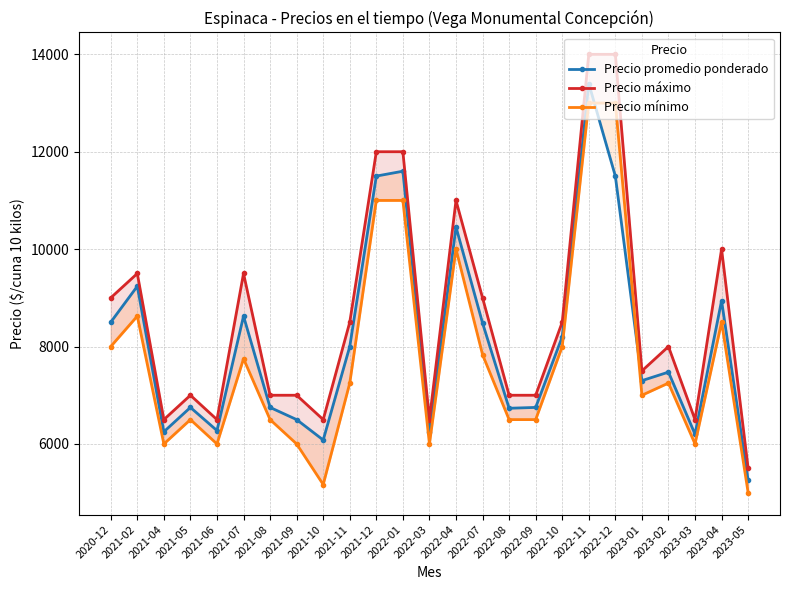

At which category does Precio mínimo reach its first local peak?

2021-02